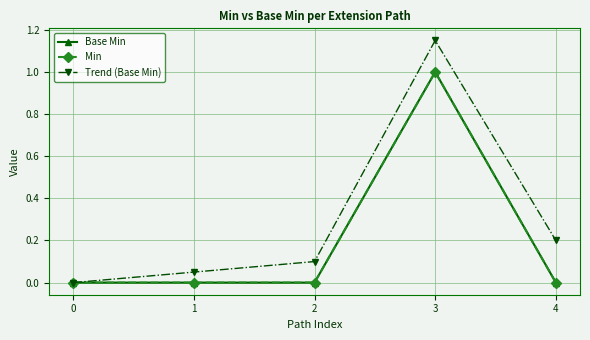

At how many categories does at least one series exceed 0?

4